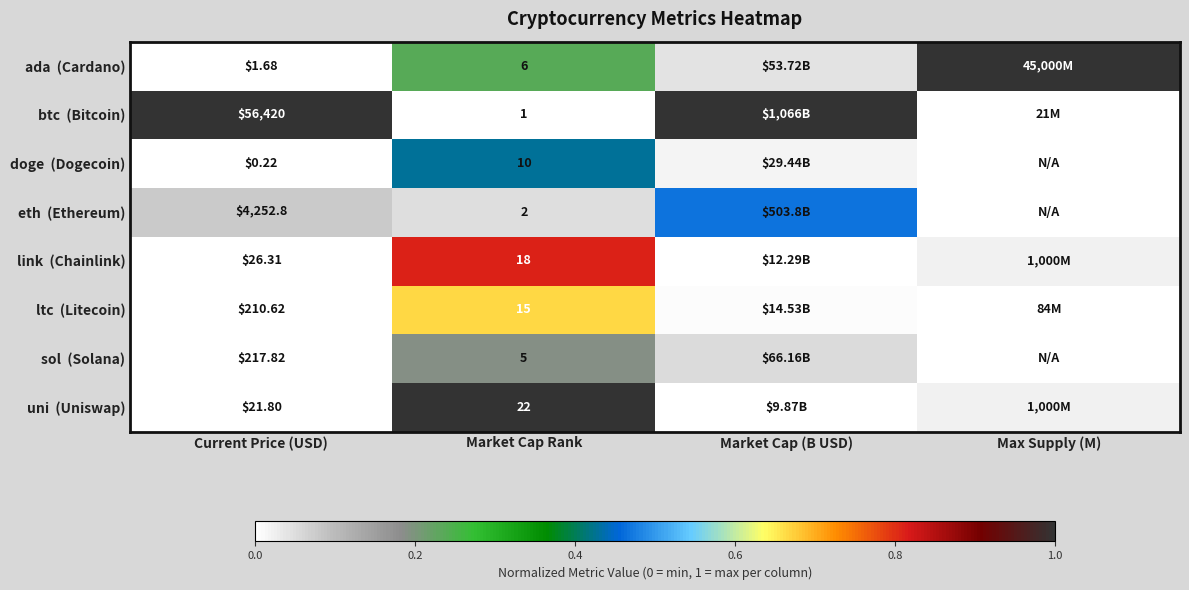

Which series has the largest total across all categories?

btc (Bitcoin)